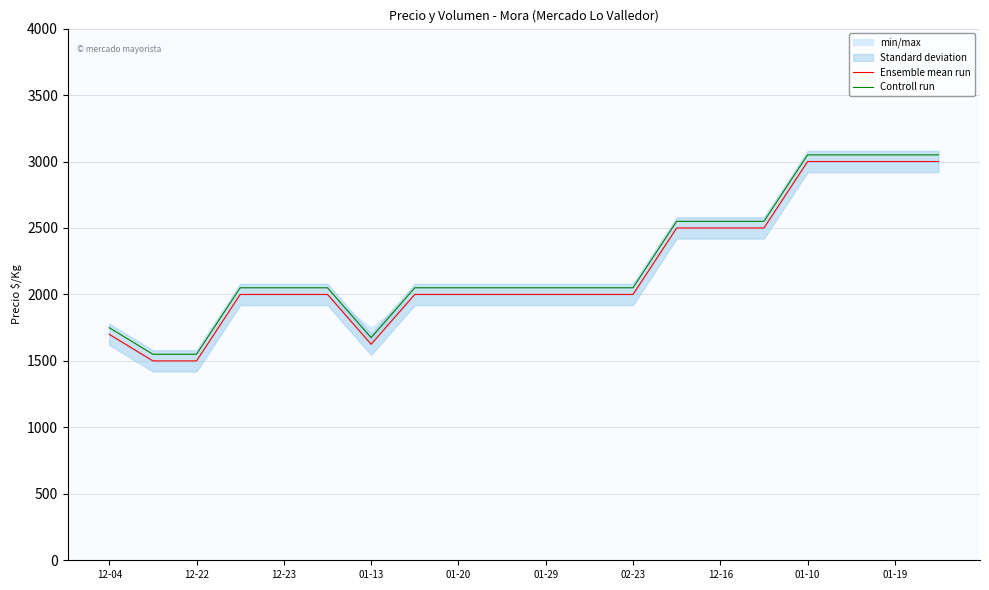

True or false: Ensemble mean run and Controll run intersect in this chart.

False